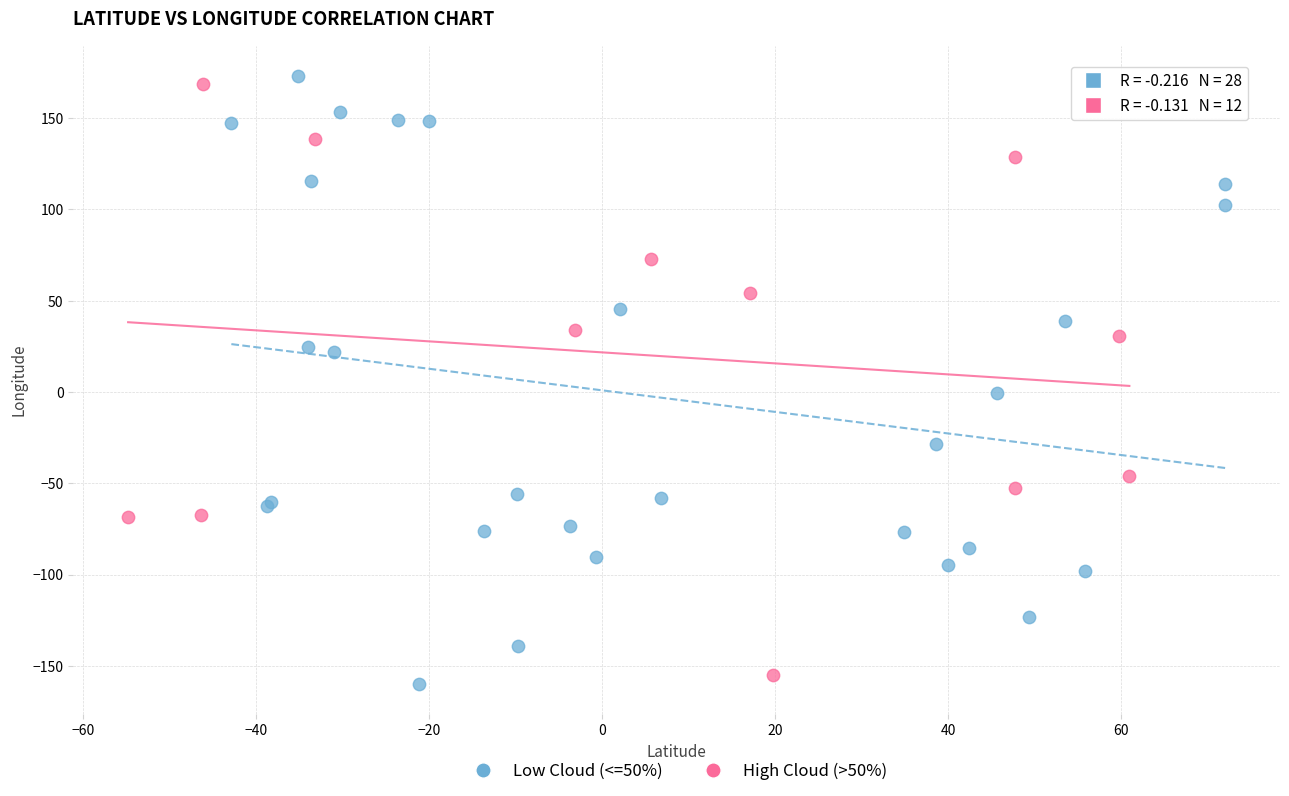

What are all the series names shown in the legend?

Low Cloud (<=50%), High Cloud (>50%)